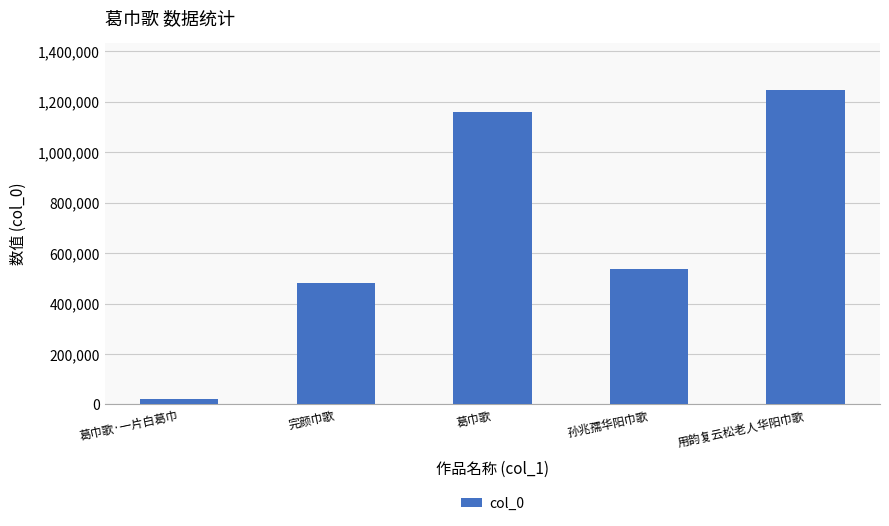

What is the difference between the values at 葛巾歌 and 完颜巾歌?

676401